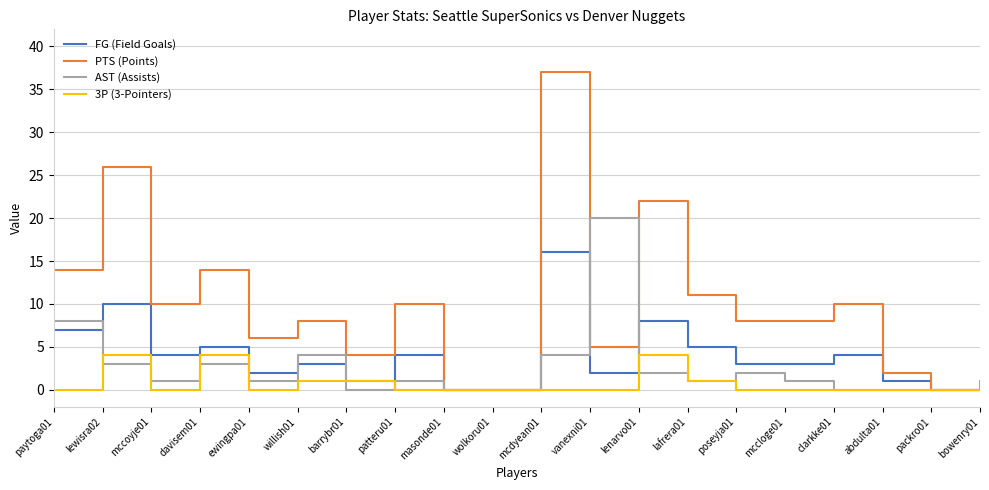

Where does the AST (Assists) series first go above 1?

paytoga01